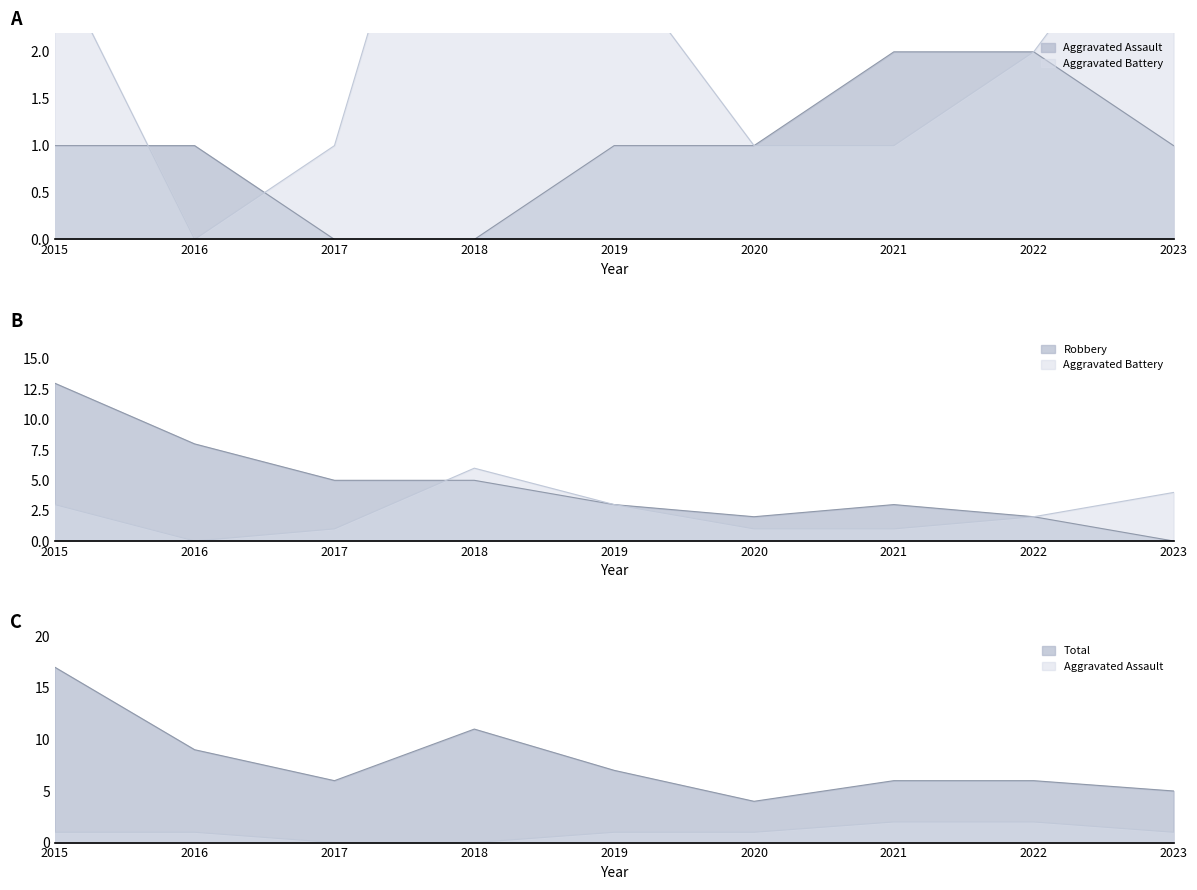

Which has a higher value, 2020 or 2017?

2020